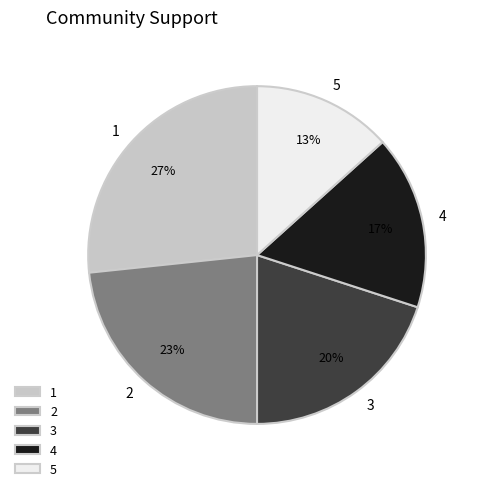

Which category has the biggest portion of the pie?

1